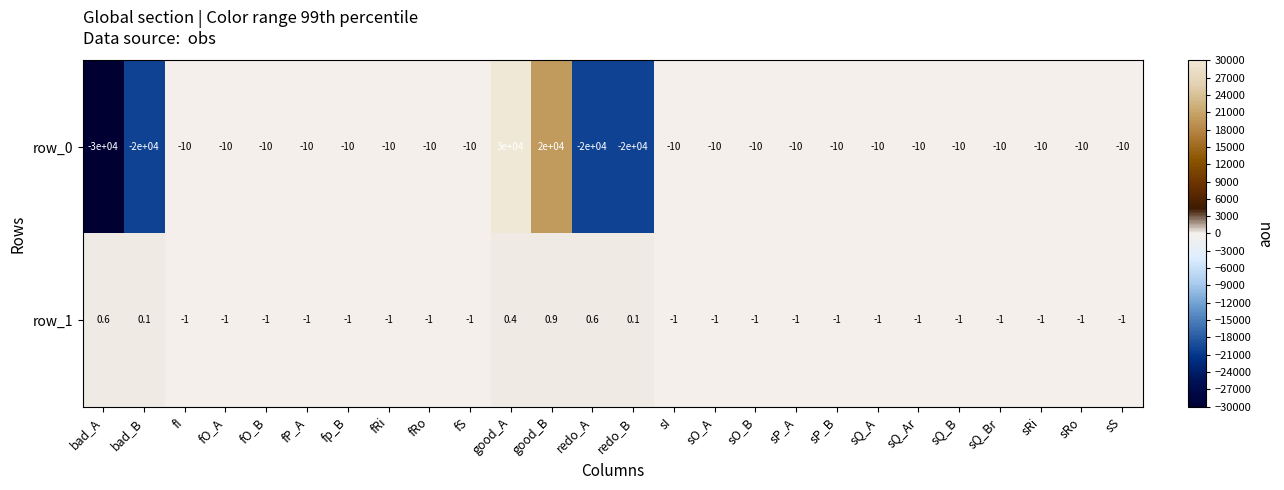

What is the sum of all row_1 values?

-17.3